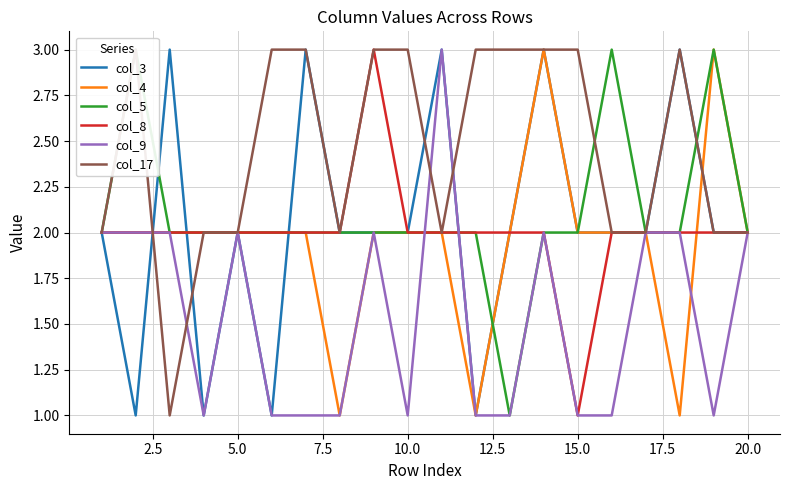

Which series has the widest spread of values?

col_3